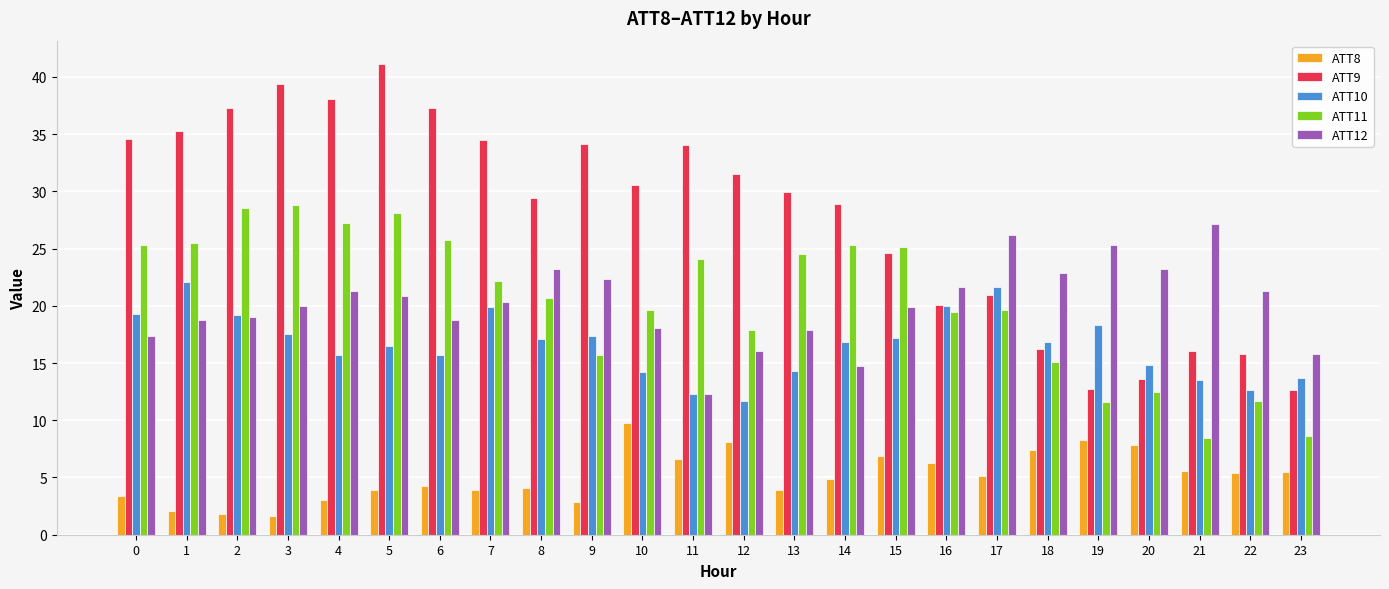

How many values in the ATT10 series are below 16?

10